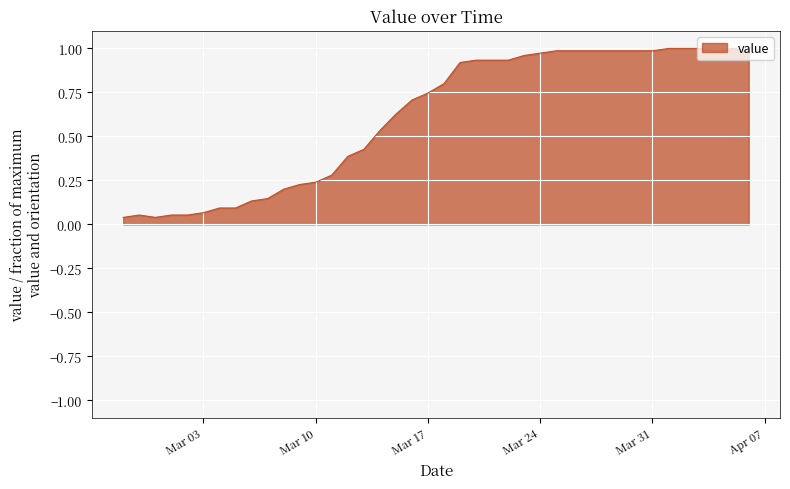

Does the chart display data point markers on the line(s)?

No